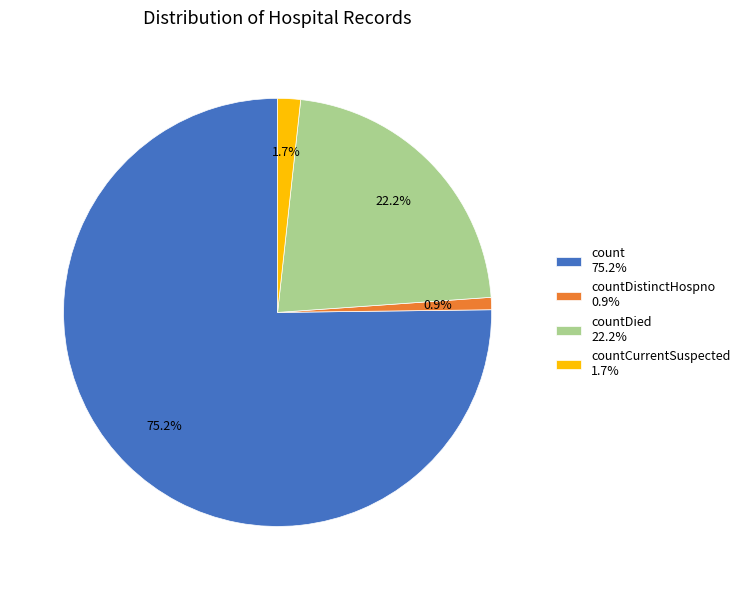

What portion of the pie excludes countDied 22.2%?

77.8%